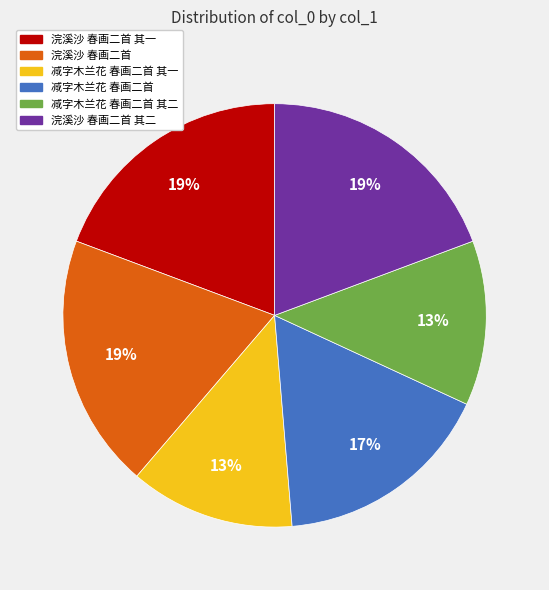

To the nearest percent, what is the average slice percentage?

17%